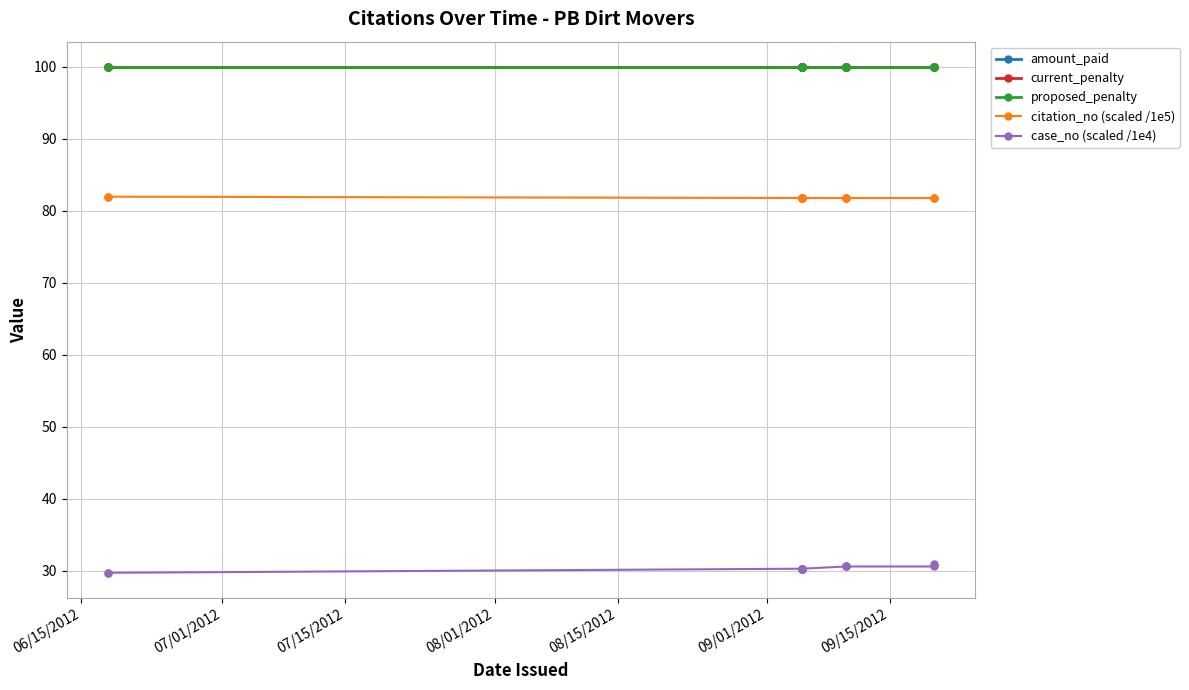

At which label is amount_paid closest to 100?

06/15/2012